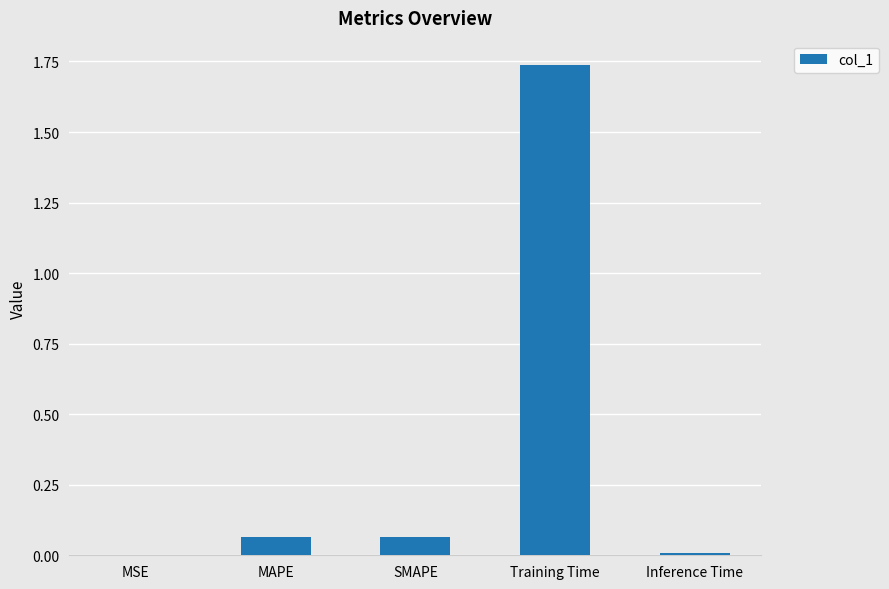

Between MAPE and Inference Time, which is larger?

MAPE